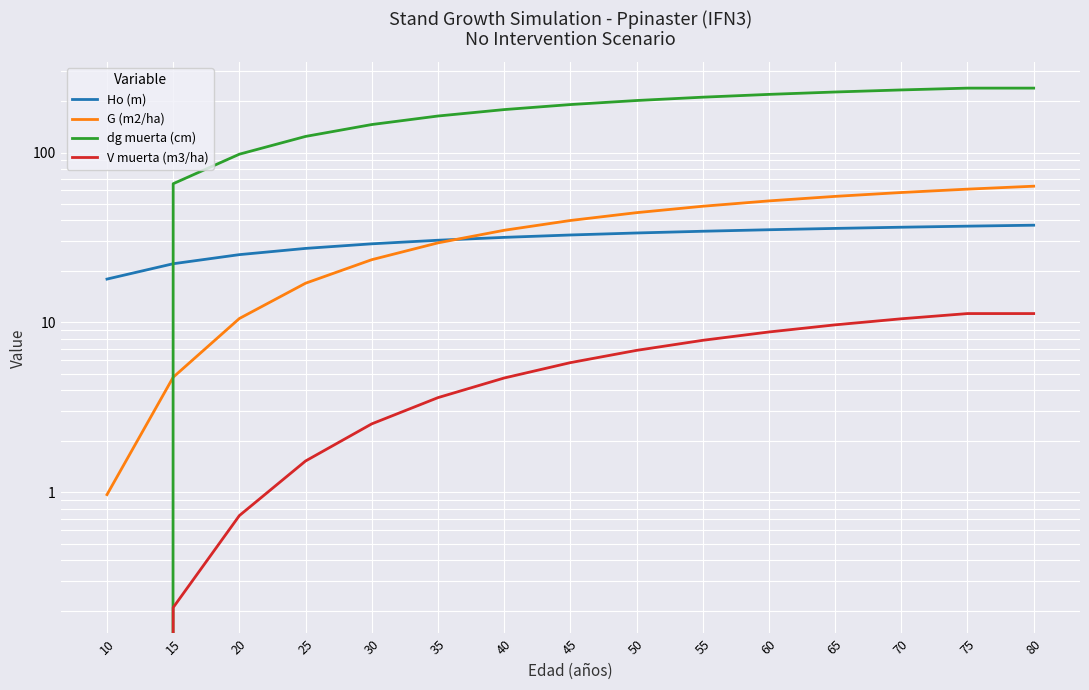

What is the value of the G (m2/ha) point at the 10th from the left?

48.3